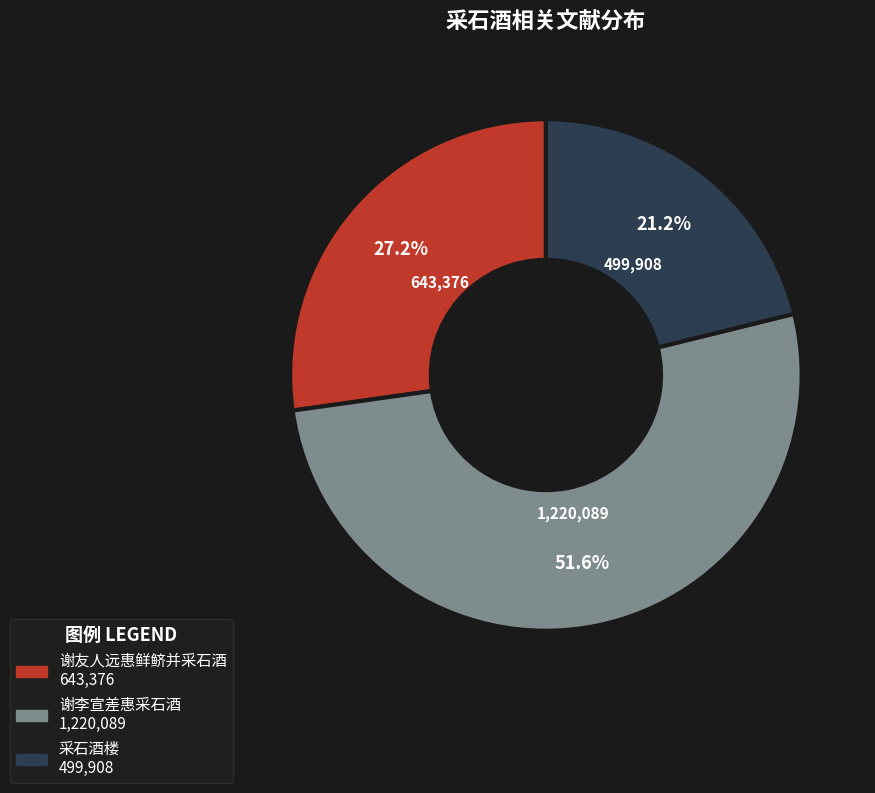

Is there a majority slice in this chart?

Yes